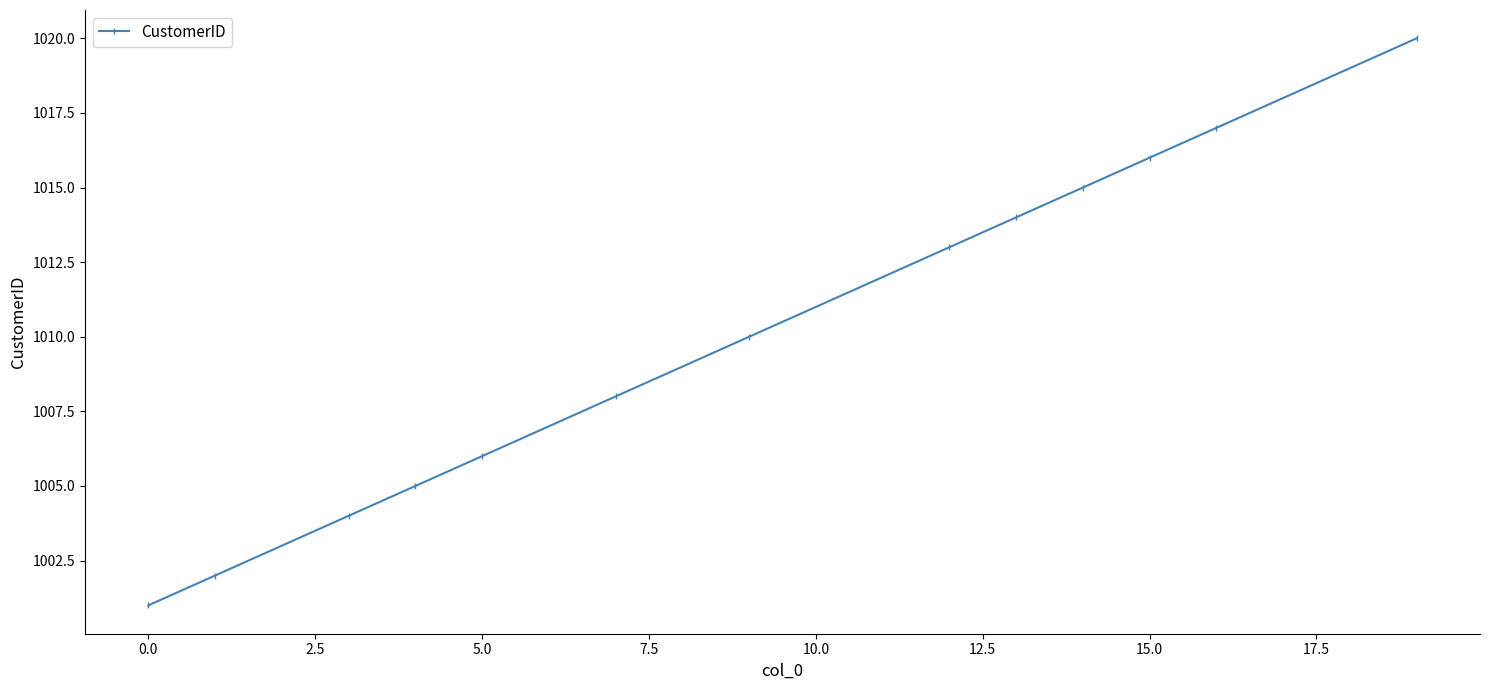

True or false: the data has more than 2 interior local peaks.

False